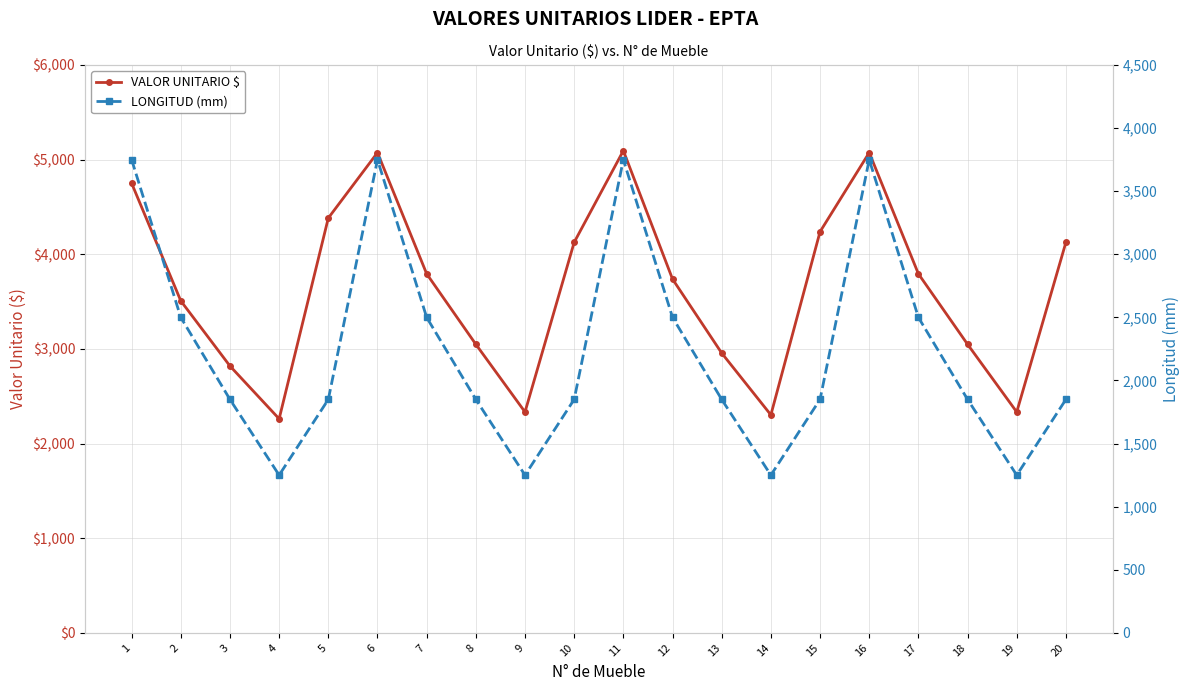

At which category is the sum across all series the highest?

11